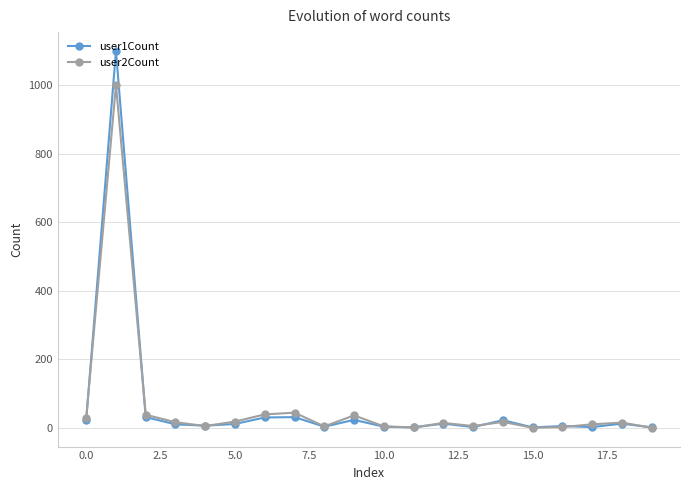

True or false: user1Count has more than 1 interior local peaks.

True